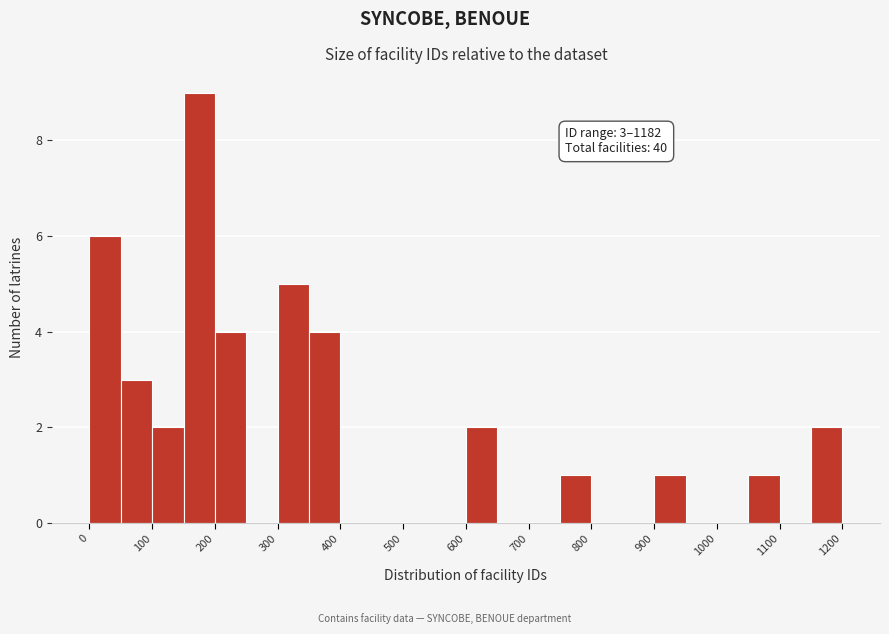

Which range on the x-axis has the tallest bar?

150 to 200